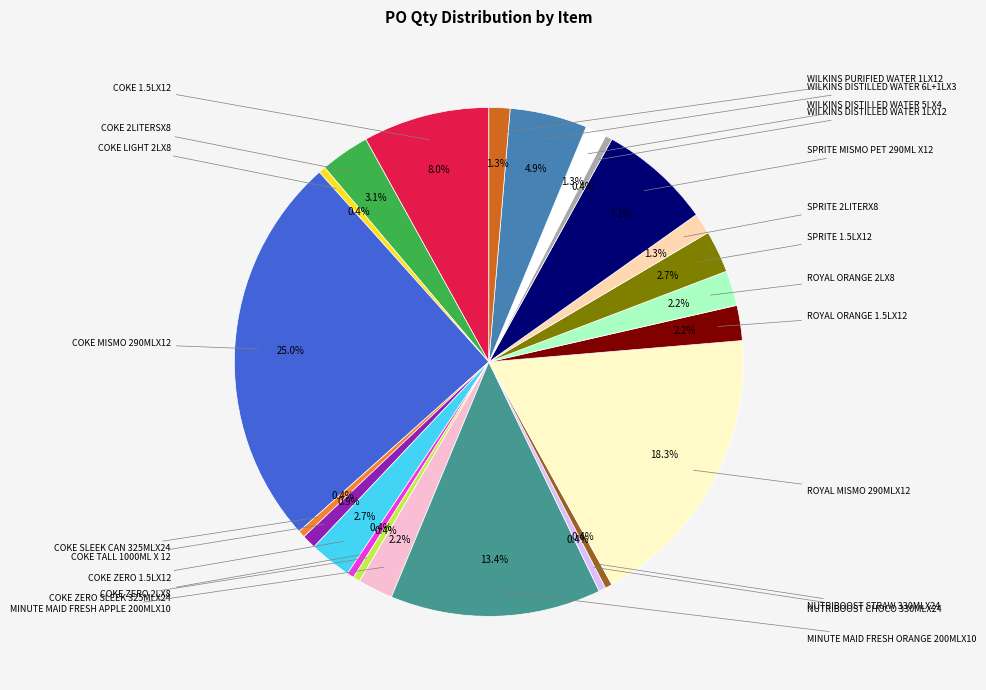

Is there a majority slice in this chart?

No